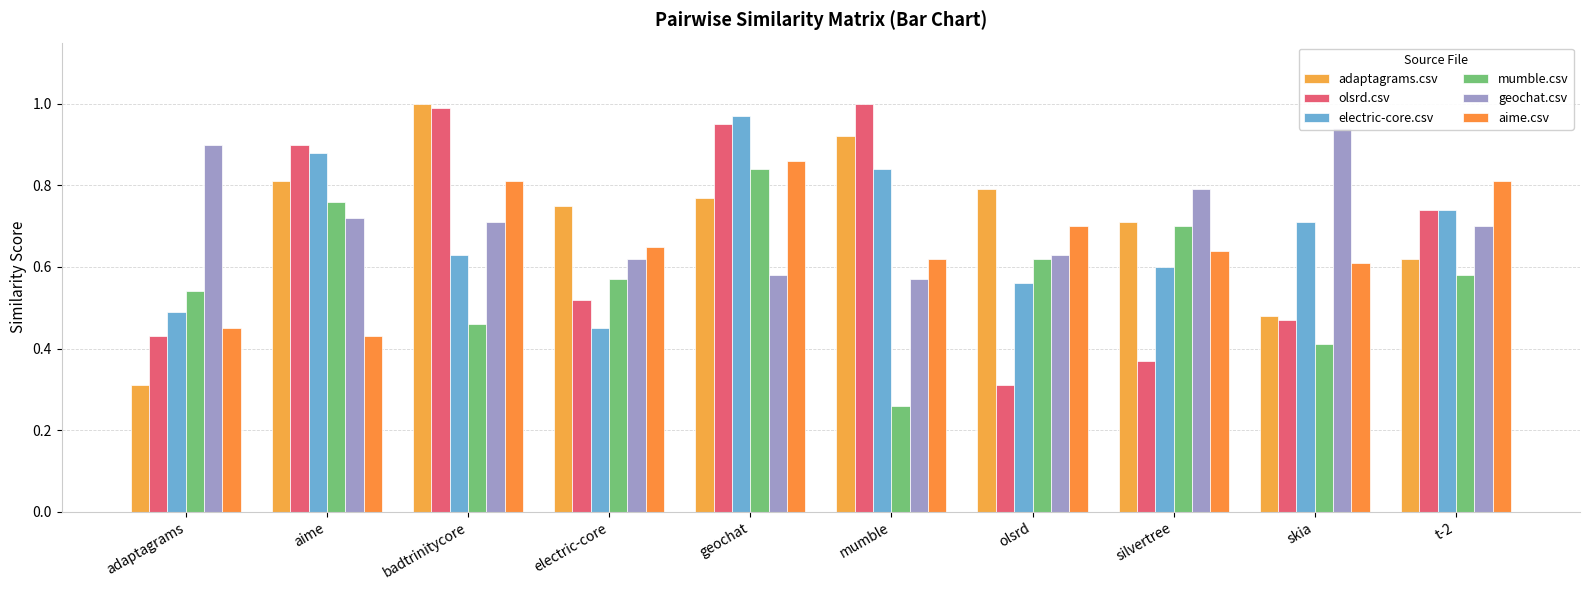

What position from the right is adaptagrams?

10